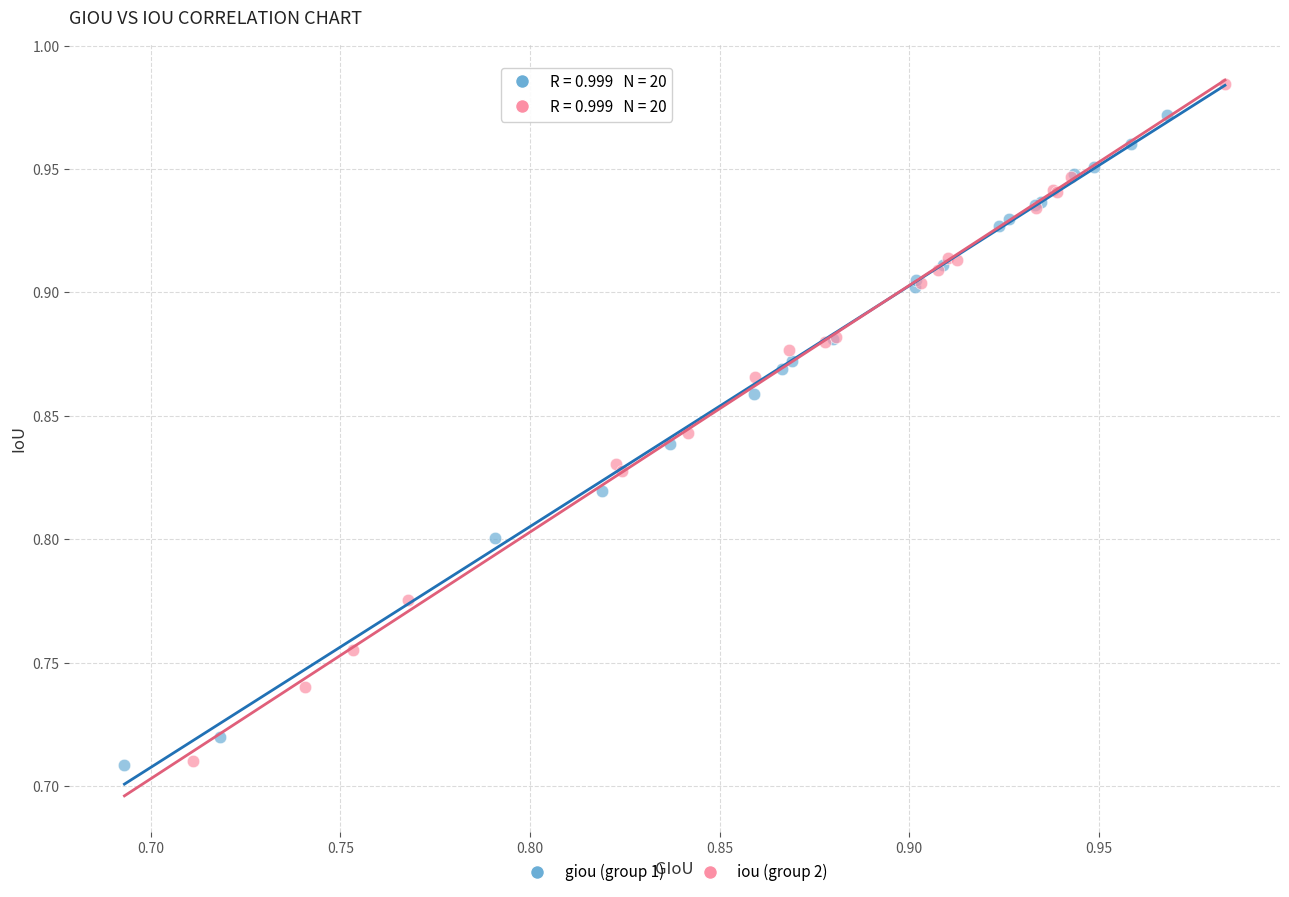

Which series reaches the maximum Y coordinate?

iou (group 2)